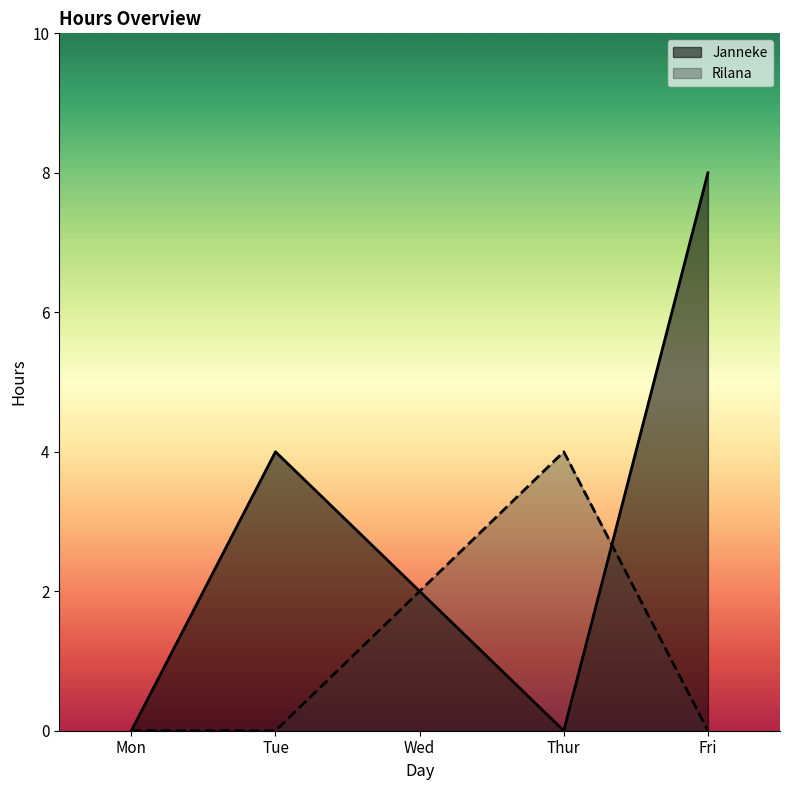

What is the label of the 1st point from the left?

Mon